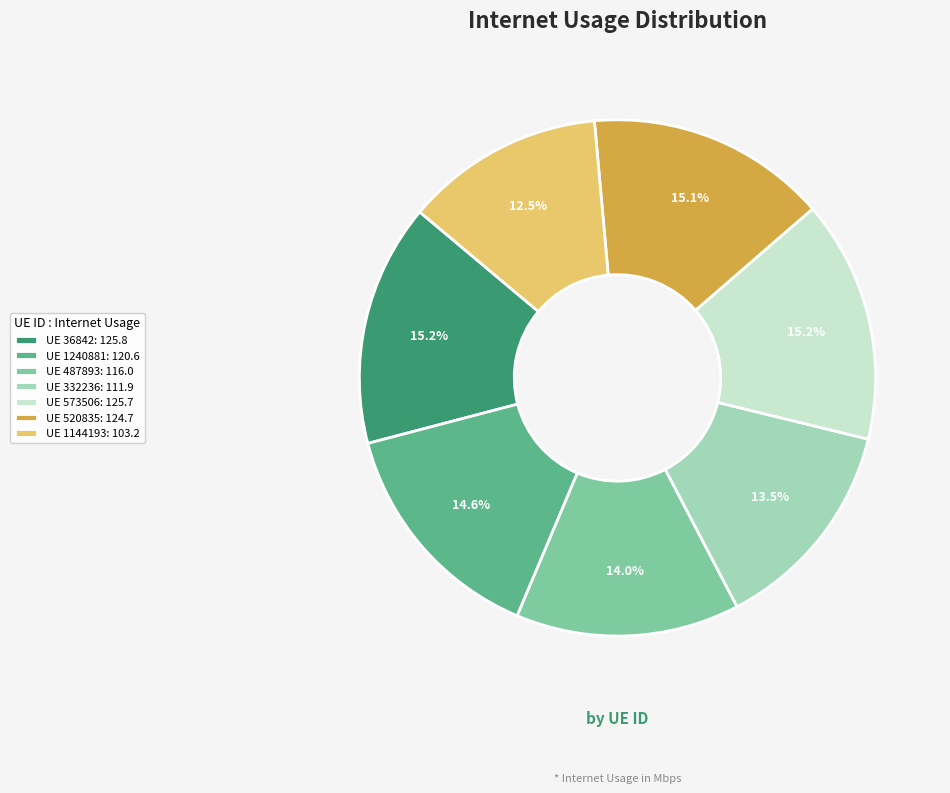

Does UE 487893: 116.0 account for over 50% of the chart?

No